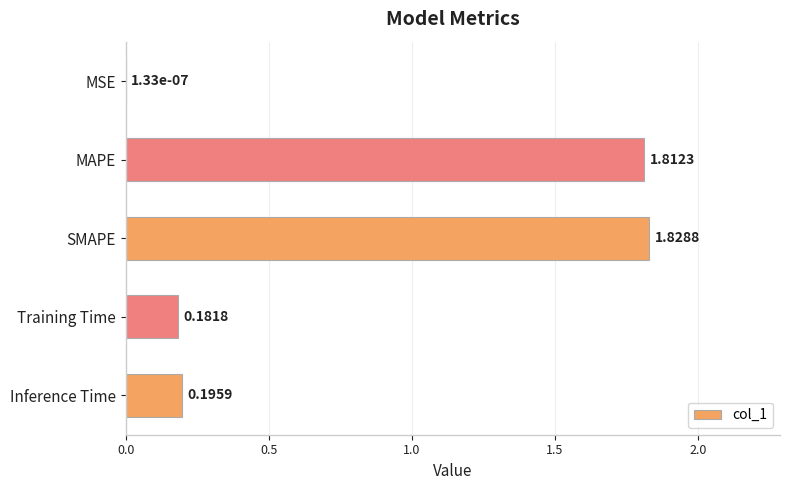

Which category has the highest value across all series?

SMAPE